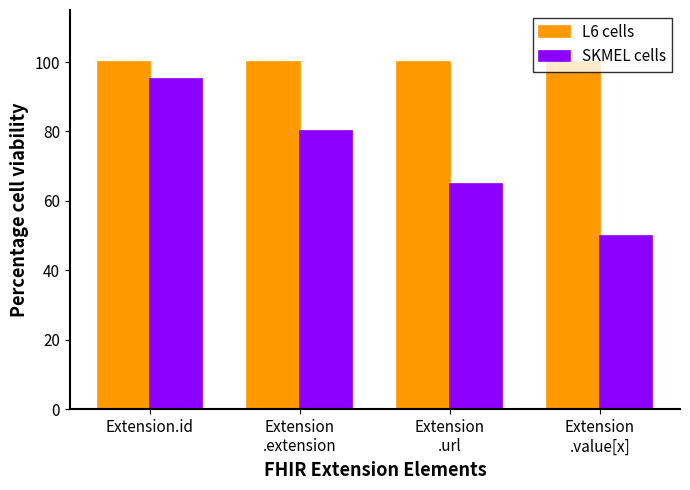

Count the number of categories in the chart.

4